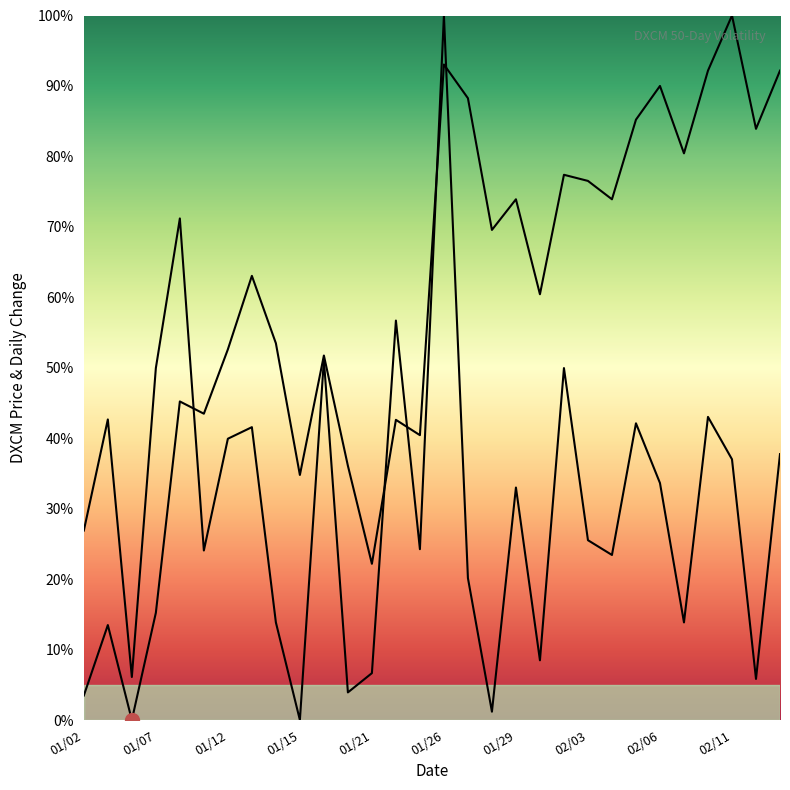

Where is the first local maximum for Adj Close?

01/05